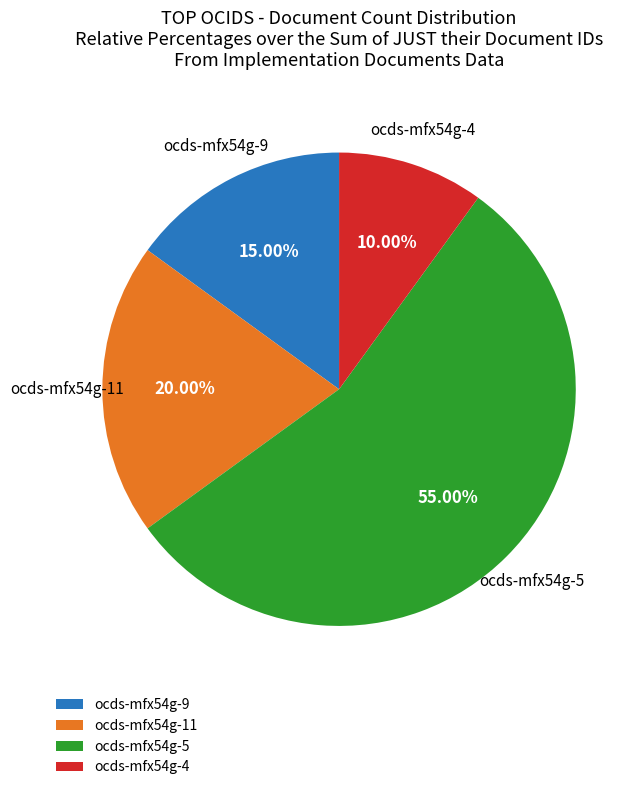

Is the sum of ocds-mfx54g-4 and ocds-mfx54g-5 greater than half?

Yes